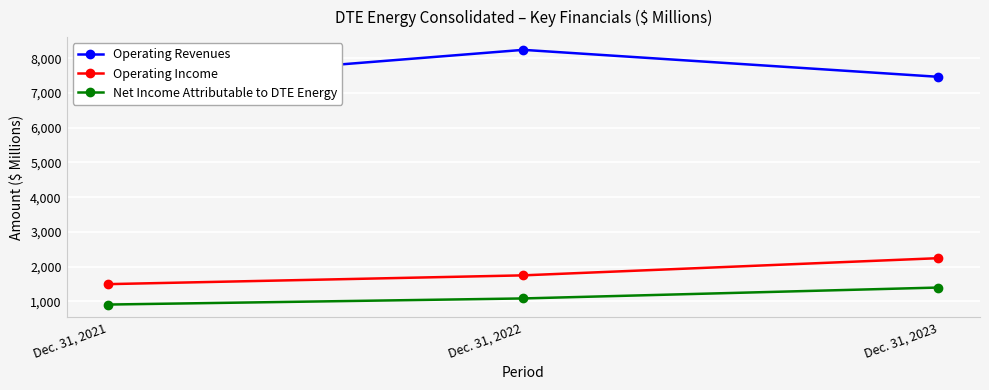

Where is Operating Income nearest to the value 1869?

Dec. 31, 2022